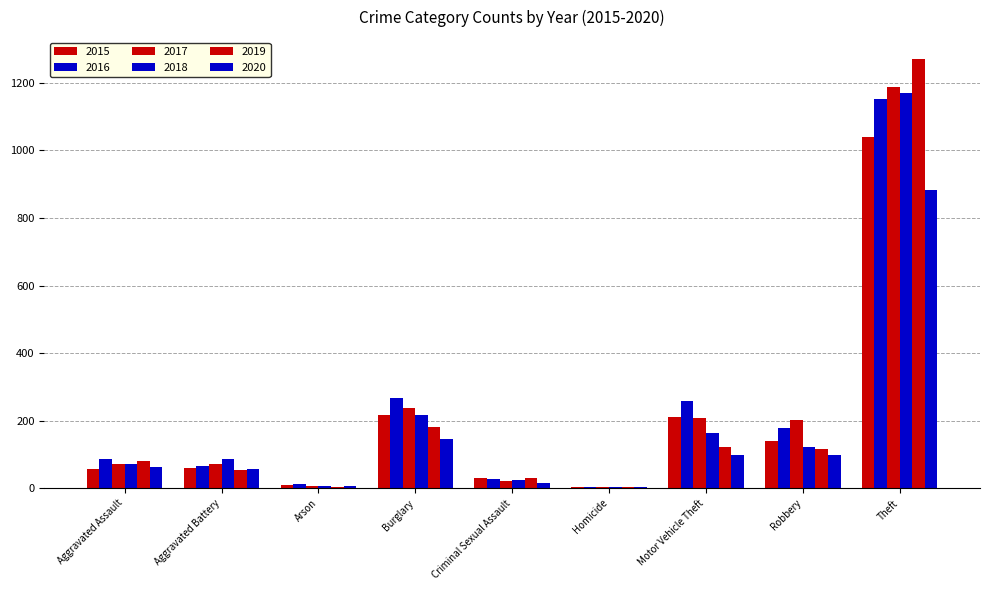

Reading right to left, list all the values displayed in this chart.

2015: Theft=1041	Robbery=139	Motor Vehicle Theft=212	Homicide=5	Criminal Sexual Assault=29	Burglary=216	Arson=10	Aggravated Battery=60	Aggravated Assault=56
2016: Theft=1151	Robbery=178	Motor Vehicle Theft=259	Homicide=4	Criminal Sexual Assault=26	Burglary=266	Arson=12	Aggravated Battery=66	Aggravated Assault=88
2017: Theft=1188	Robbery=202	Motor Vehicle Theft=208	Homicide=4	Criminal Sexual Assault=22	Burglary=237	Arson=7	Aggravated Battery=71	Aggravated Assault=72
2018: Theft=1170	Robbery=121	Motor Vehicle Theft=163	Homicide=4	Criminal Sexual Assault=24	Burglary=218	Arson=7	Aggravated Battery=86	Aggravated Assault=72
2019: Theft=1272	Robbery=116	Motor Vehicle Theft=123	Homicide=4	Criminal Sexual Assault=31	Burglary=182	Arson=5	Aggravated Battery=53	Aggravated Assault=80
2020: Theft=884	Robbery=97	Motor Vehicle Theft=99	Homicide=5	Criminal Sexual Assault=16	Burglary=146	Arson=7	Aggravated Battery=57	Aggravated Assault=62